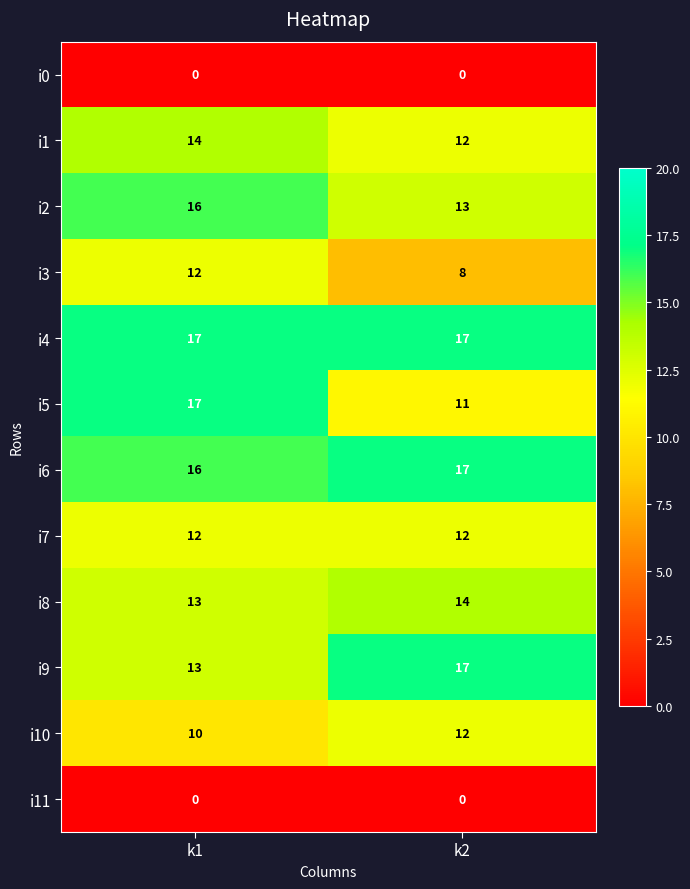

The i7 series shows 5 at k2. True or false?

False